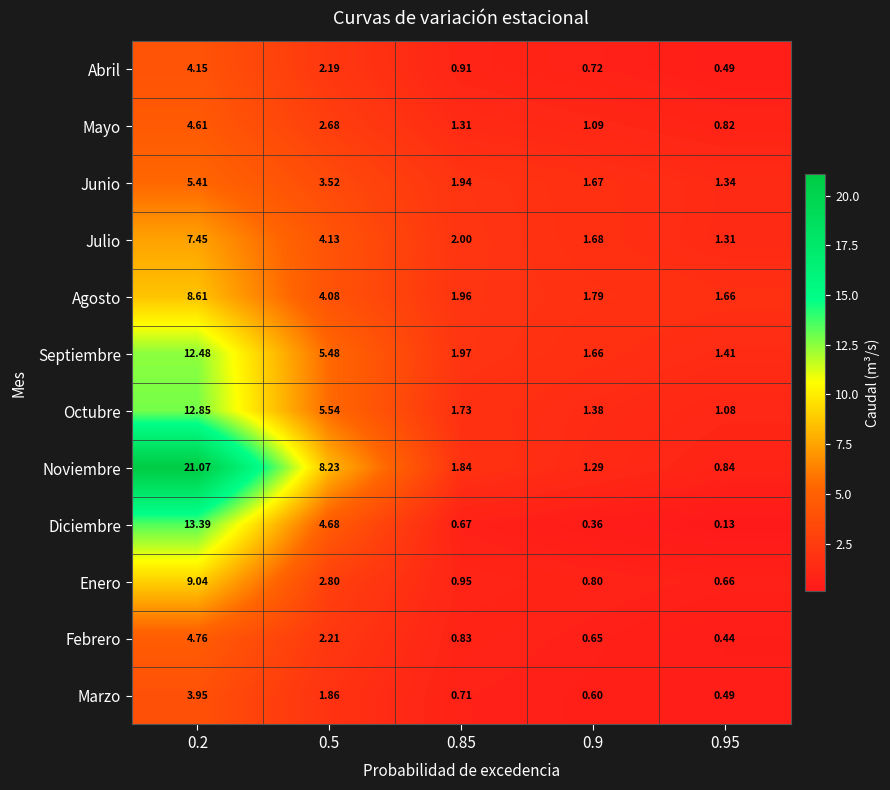

Count the number of categories in the chart.

5